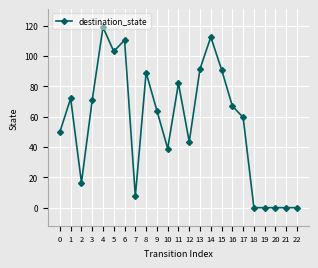

How many series are shown in this chart?

1